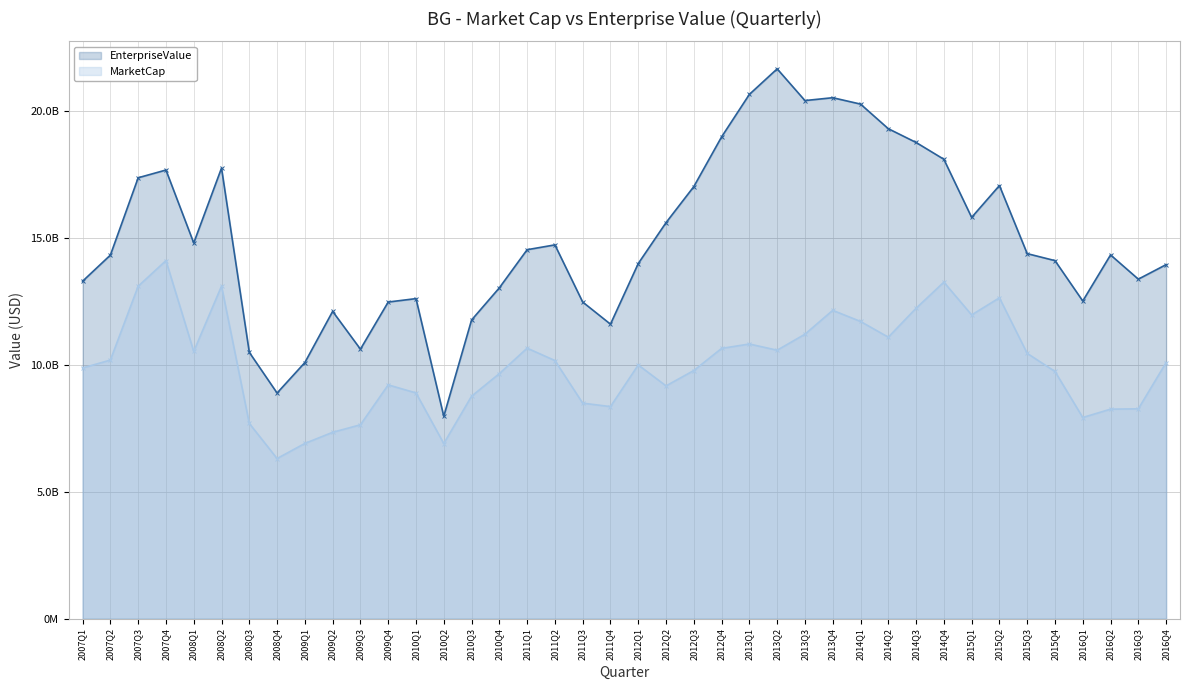

Where is MarketCap nearest to the value 10198224693?

2007Q2